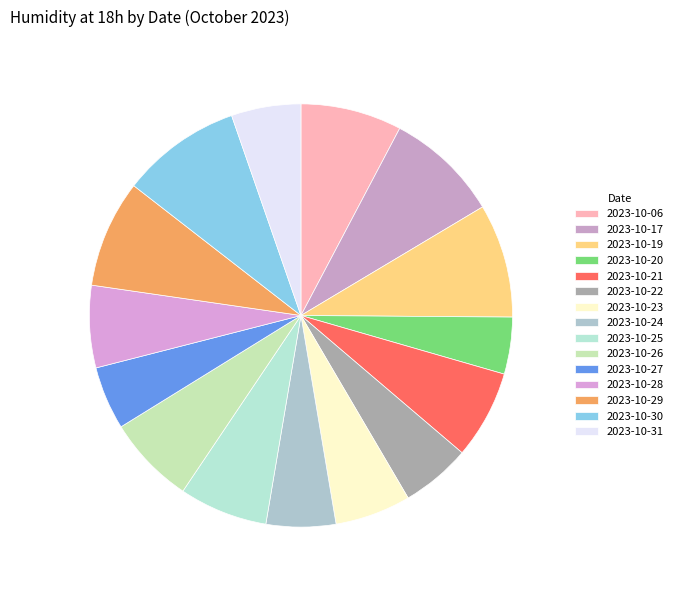

Count the number of slices in the pie.

15